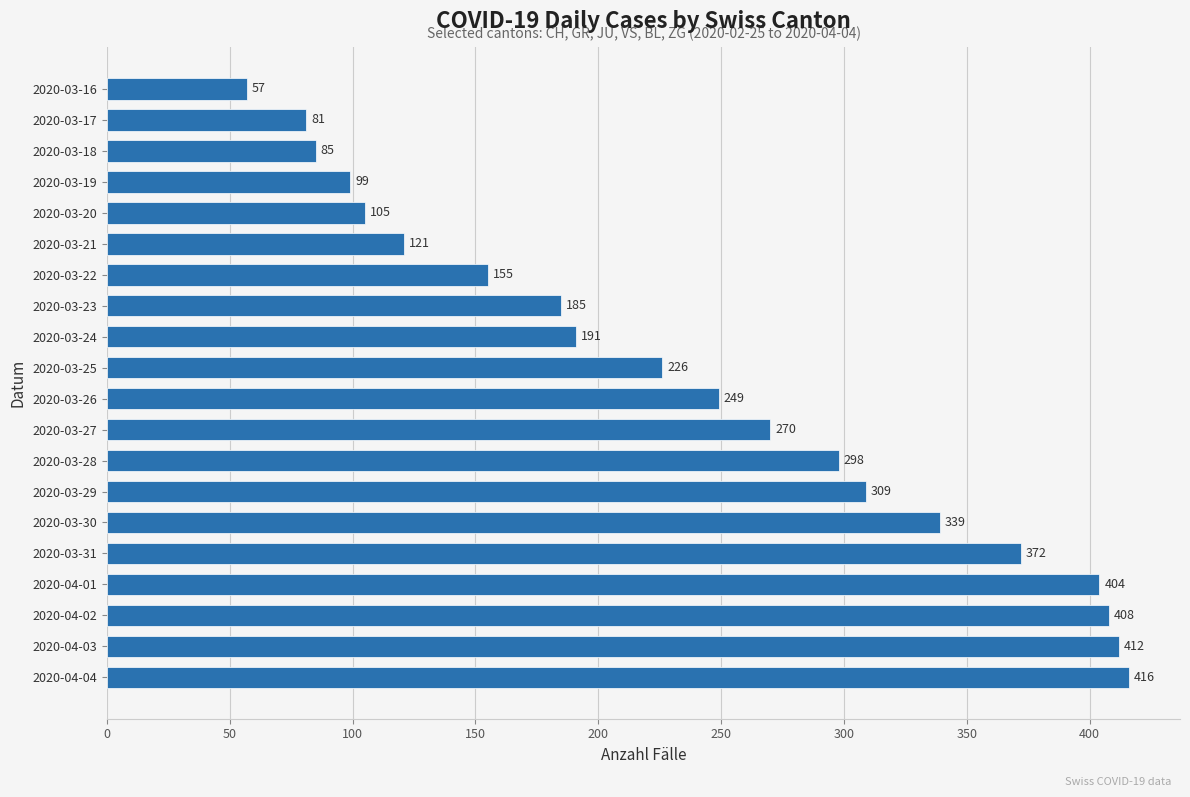

Rank the categories by value from lowest to highest.

2020-03-16, 2020-03-17, 2020-03-18, 2020-03-19, 2020-03-20, 2020-03-21, 2020-03-22, 2020-03-23, 2020-03-24, 2020-03-25, 2020-03-26, 2020-03-27, 2020-03-28, 2020-03-29, 2020-03-30, 2020-03-31, 2020-04-01, 2020-04-02, 2020-04-03, 2020-04-04